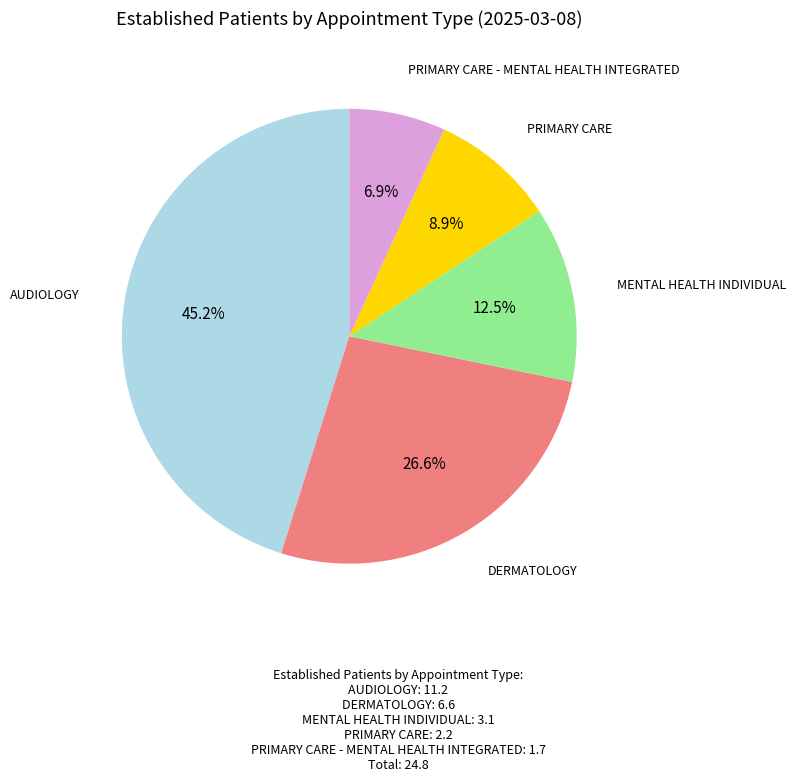

What percentage is the PRIMARY CARE slice, to the nearest percent?

9%